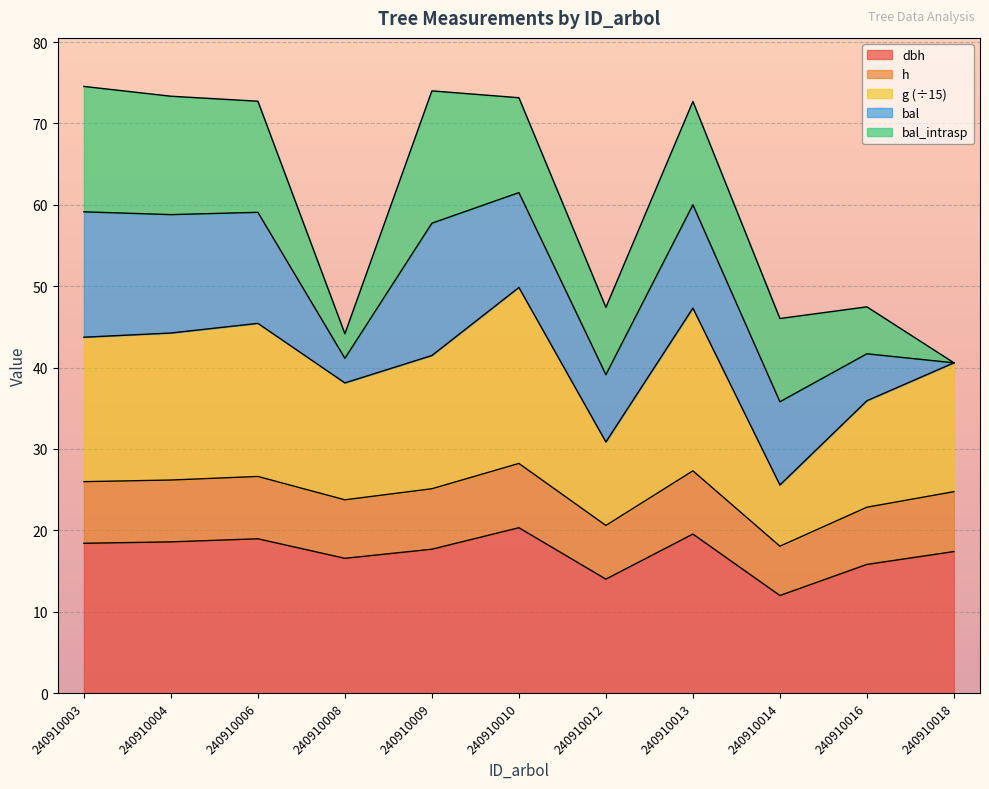

How many interior local peaks does the g series have?

3